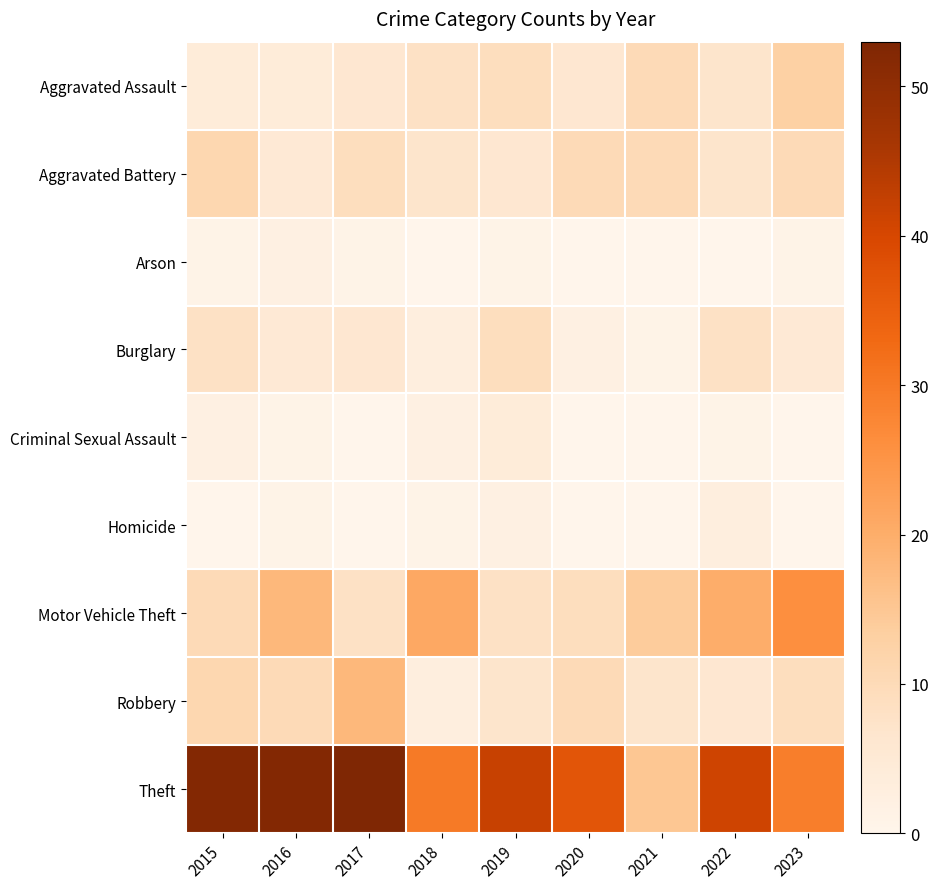

What is the greatest value displayed?

53